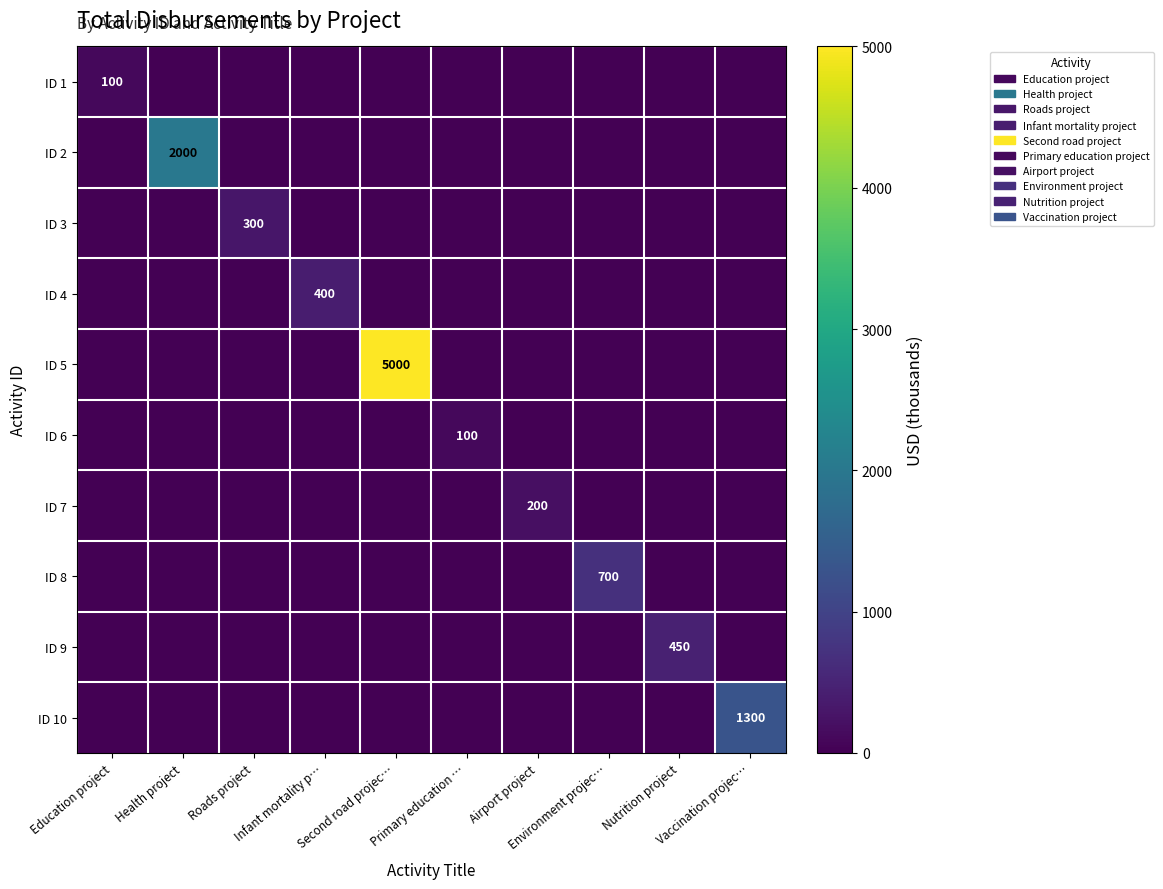

The ID 1 series shows 0 at Airport project. True or false?

True